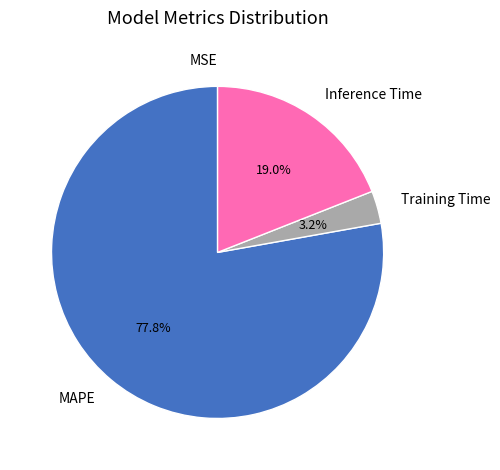

What is the largest slice in the pie chart?

MAPE